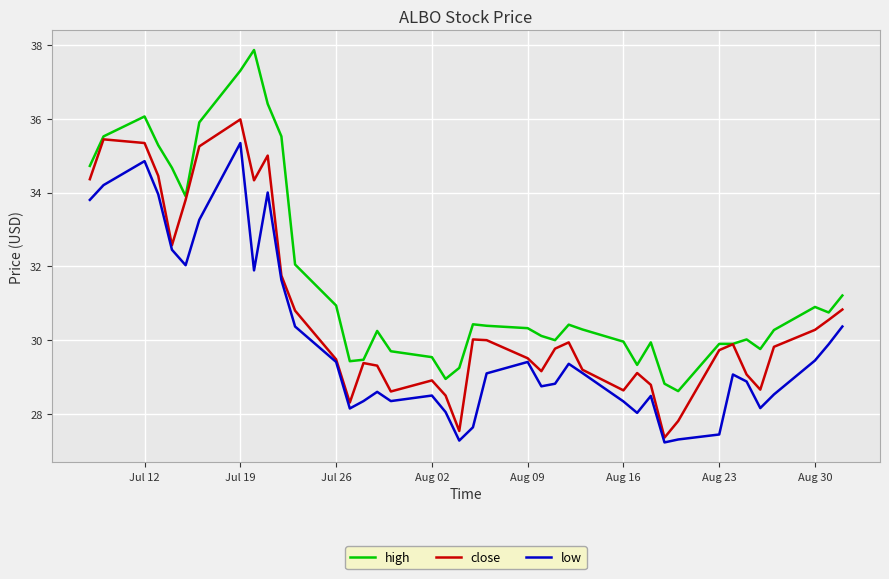

Which series has the largest total across all categories?

high